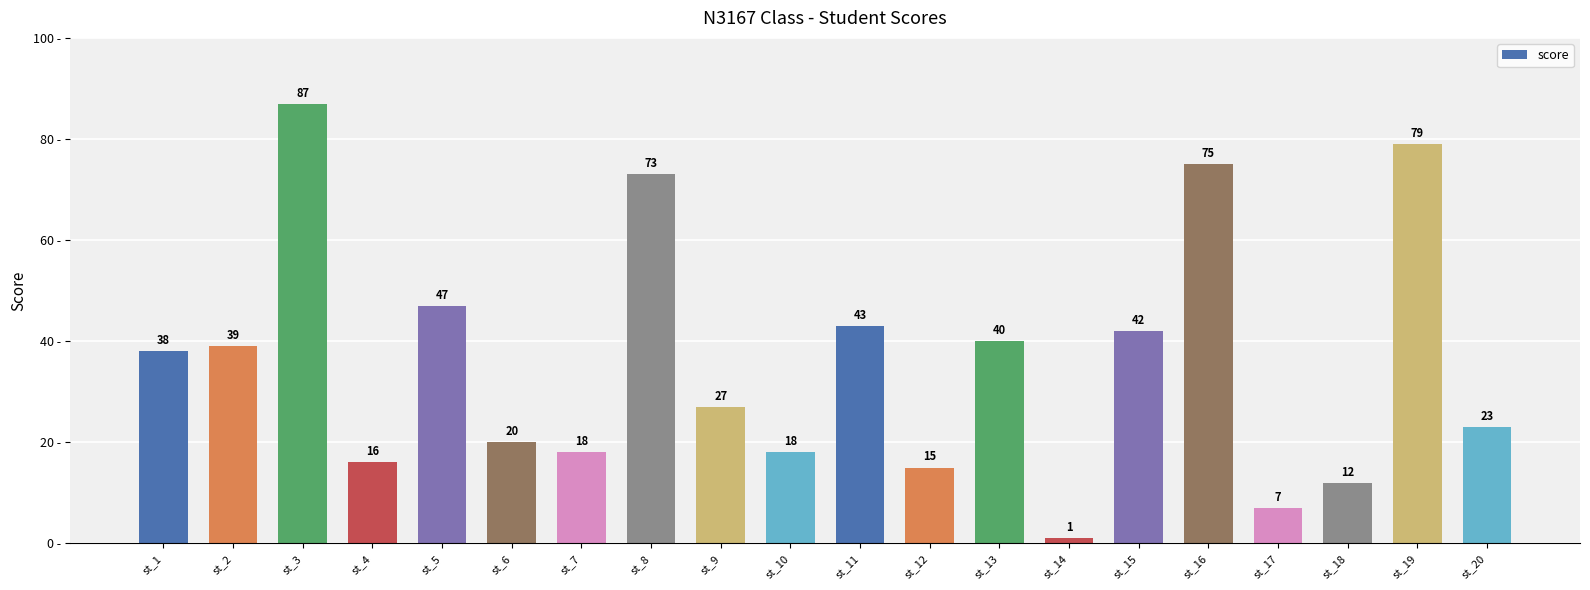

What value does the data have at st_11, to the nearest 10?

40